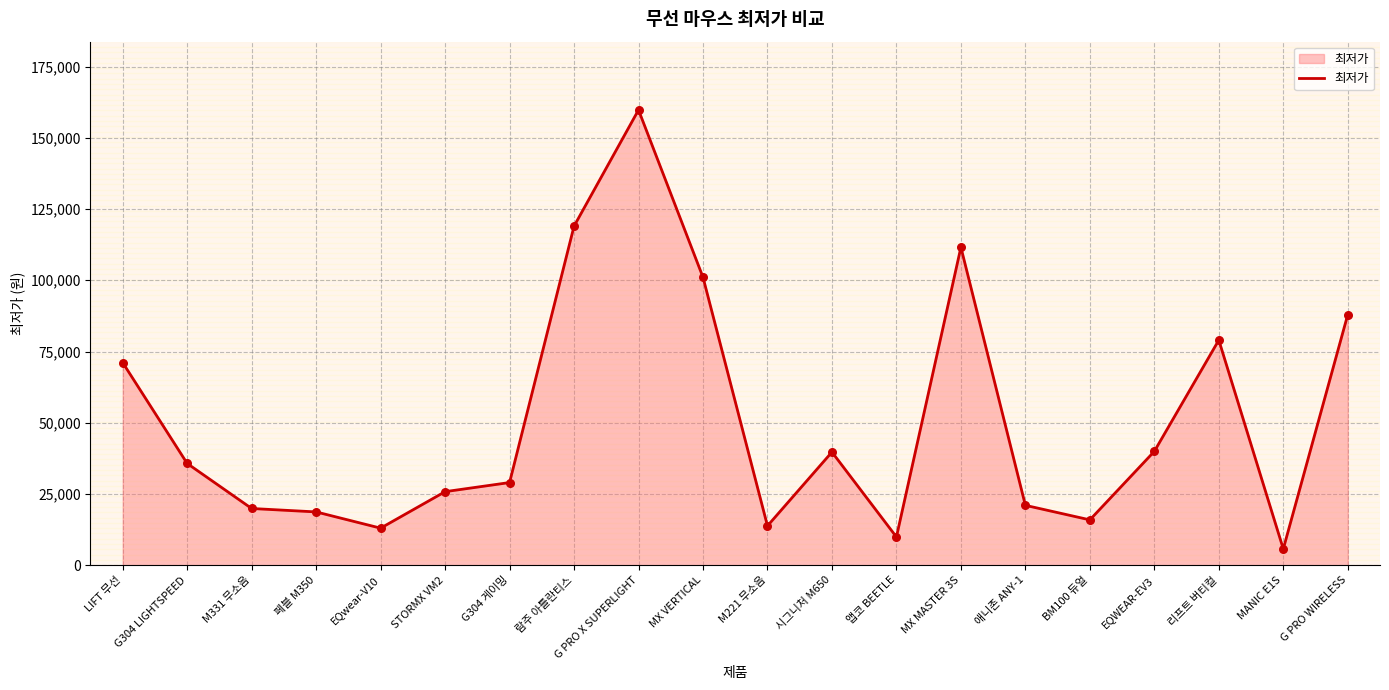

What is the ratio of the value at EQwear-V10 to the value at M221 무소음?

0.9